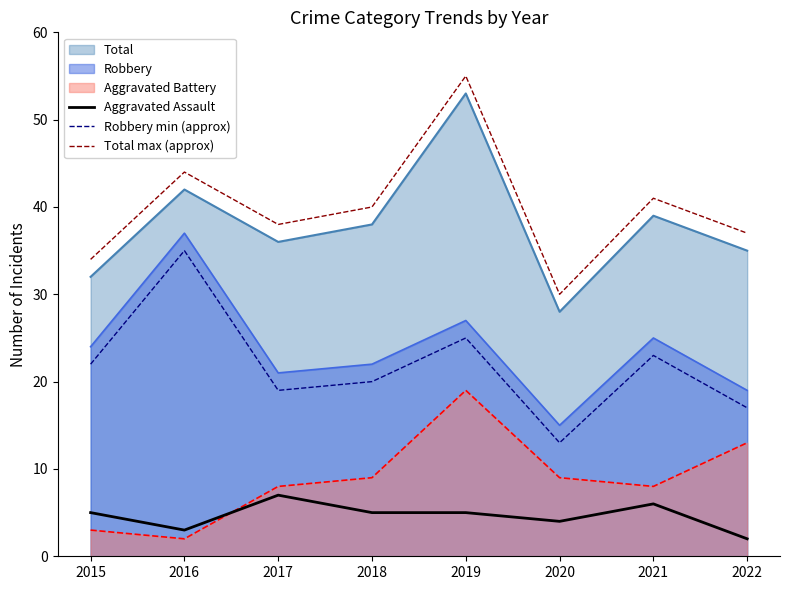

Reading left to right, extract all data points from this chart.

Aggravated Assault: 5	3	7	5	5	4	6	2
Robbery min (approx): 22	35	19	20	25	13	23	17
Total max (approx): 34	44	38	40	55	30	41	37